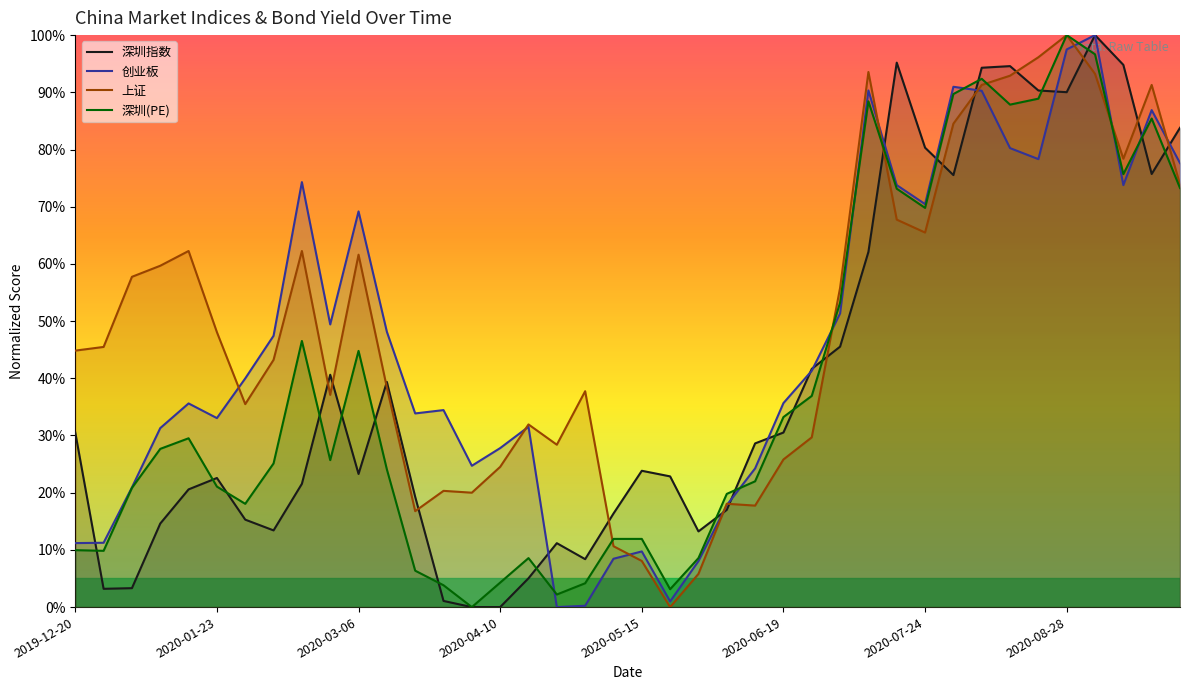

Where does the 深圳_idx series first go above 23?

2019-12-20